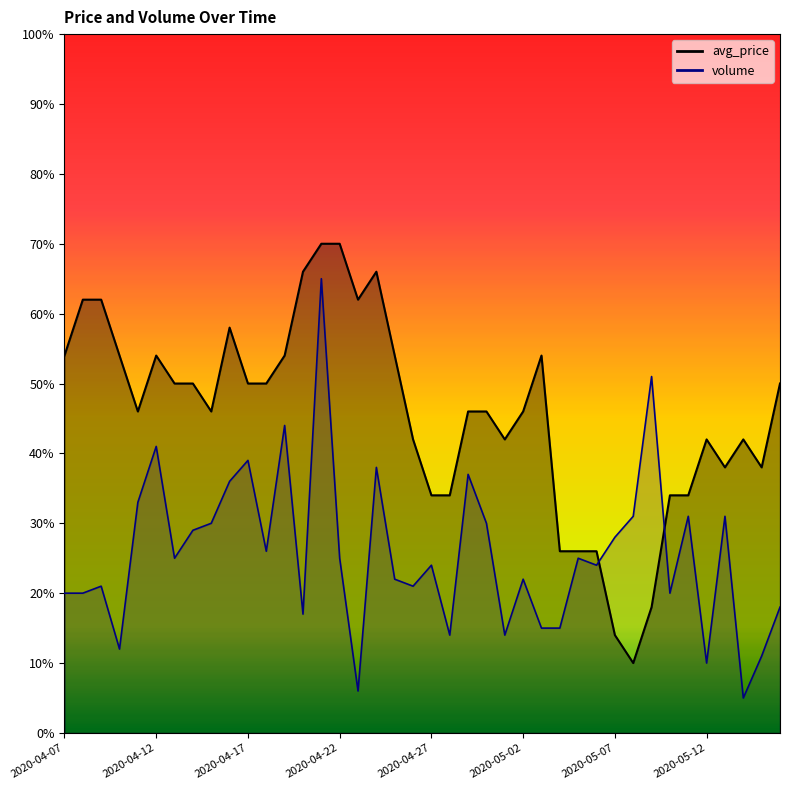

At 2020-04-27, list the series in order from smallest to largest.

volume, avg_price